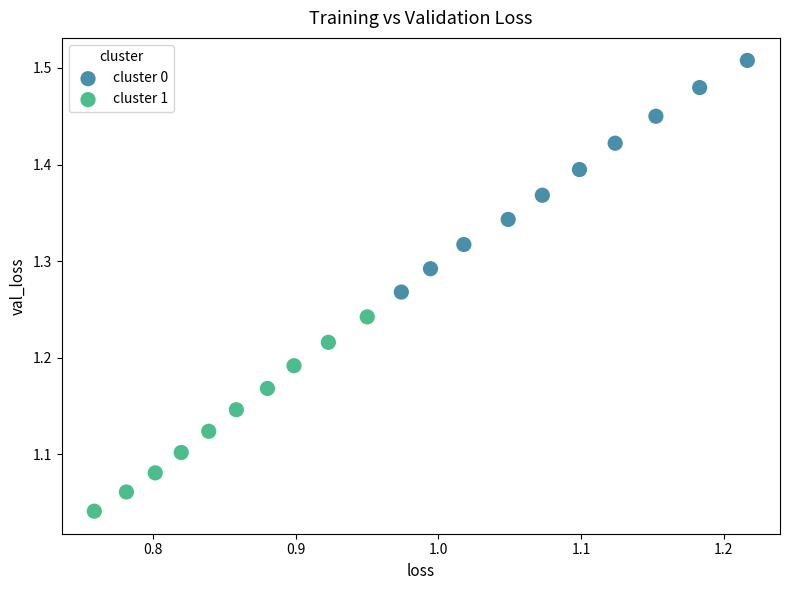

Which series has the widest spread of Y values?

cluster 0